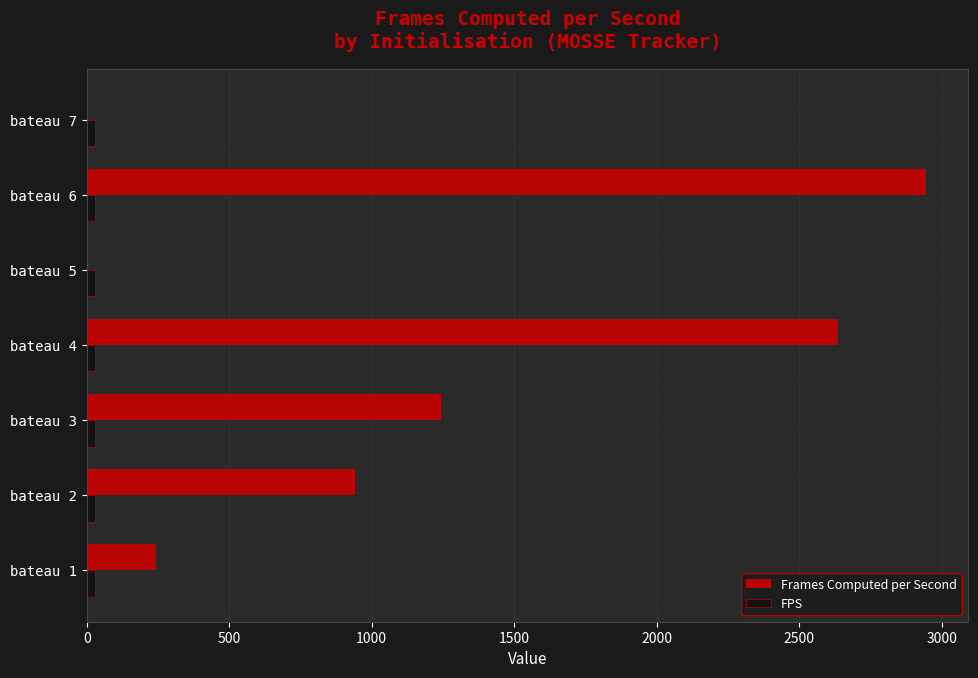

Which series has the largest total across all categories?

Frames Computed per Second